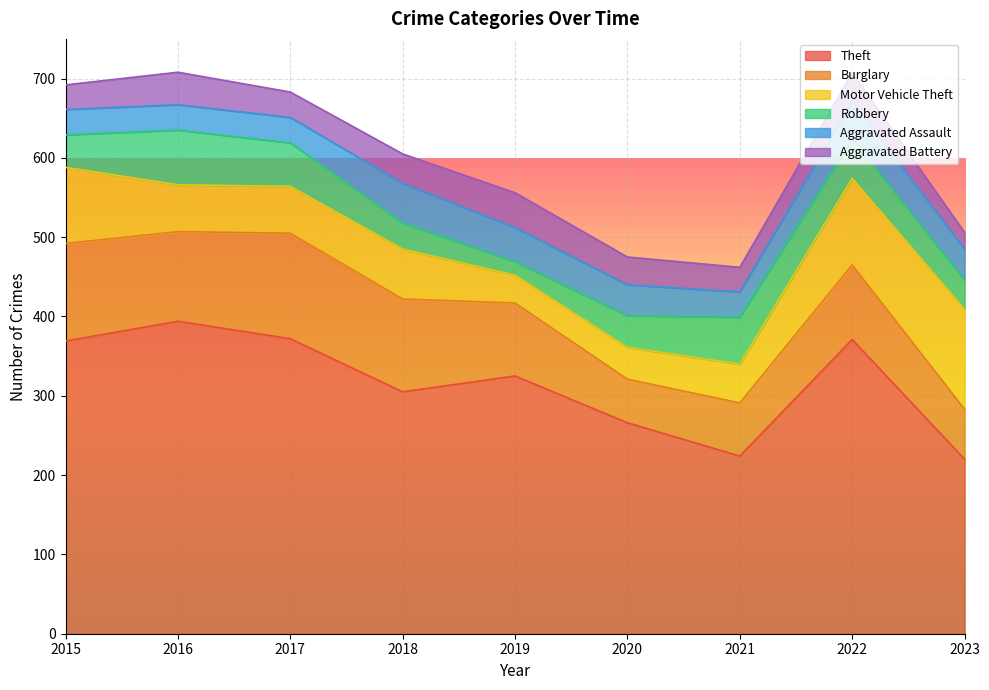

Is the value of Aggravated Assault at 2019 greater than the value of Burglary at 2022?

No